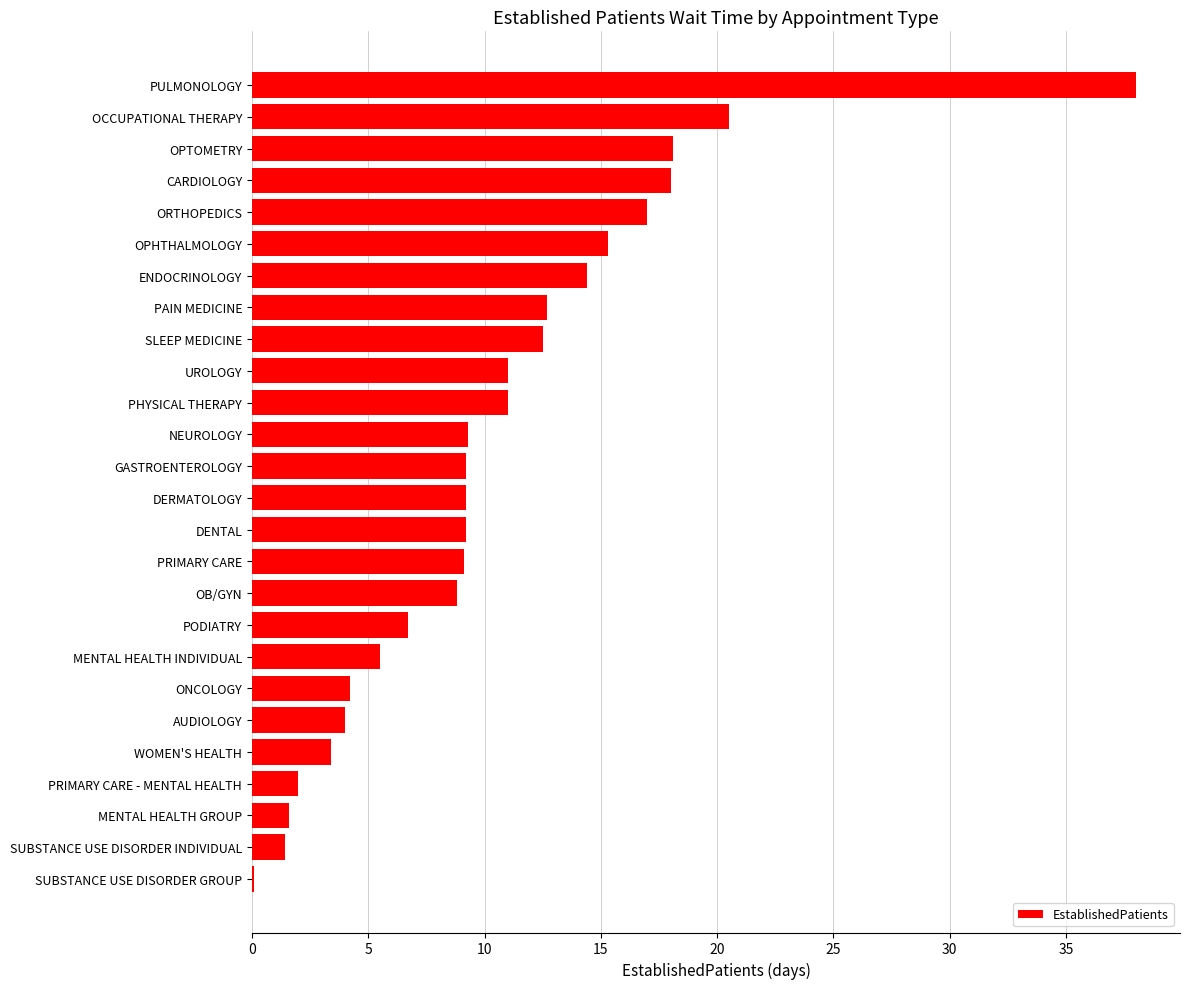

What is the approximate value at PULMONOLOGY?

38.0